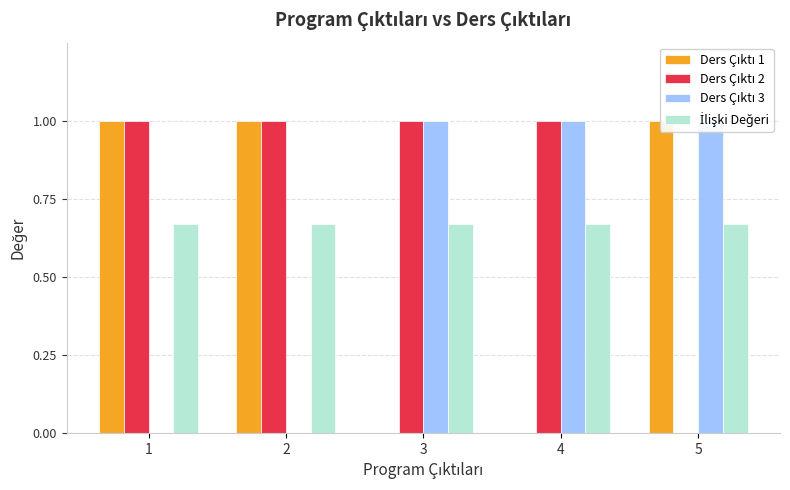

What is the difference between the highest and lowest values at 4?

1.0